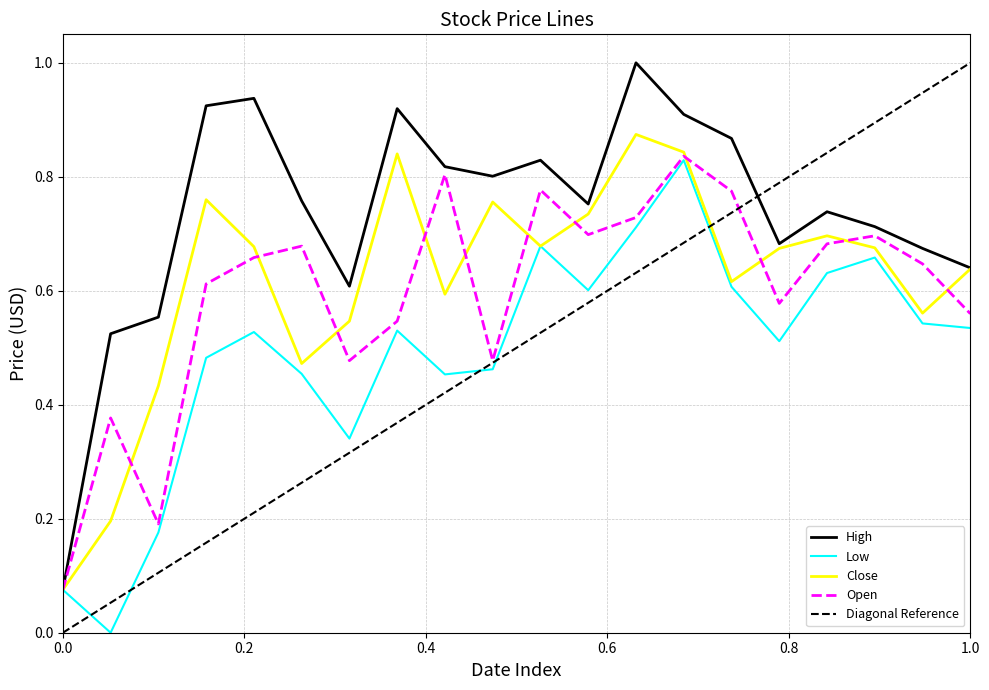

The Close series shows 0.0 at 0.0. True or false?

False